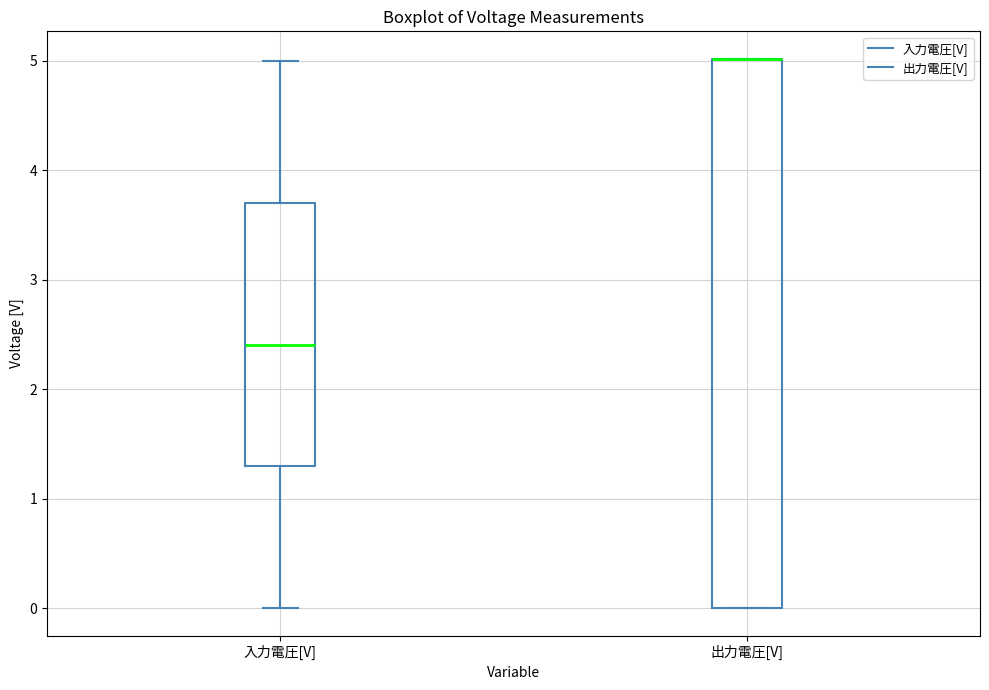

Reading left to right, read every box against the y-axis: the position of its median line, the range the box covers, and the ends of its whiskers. The values are not printed on the chart, so give them approximately, as read against the axis.

入力電圧[V]: median 2.4, box 1.3 to 3.7, whiskers 0.0 to 5.0
出力電圧[V]: median 5.0 (drawn on the box's upper edge), box 0.0 to 5.0, whiskers 0.0 to 5.0